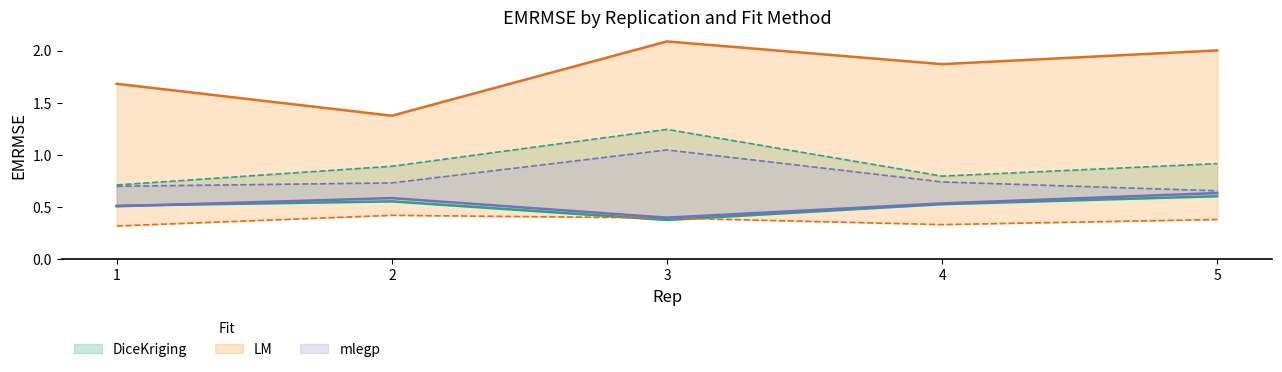

What is the sum of the LM values at 5 and 2?

3.4